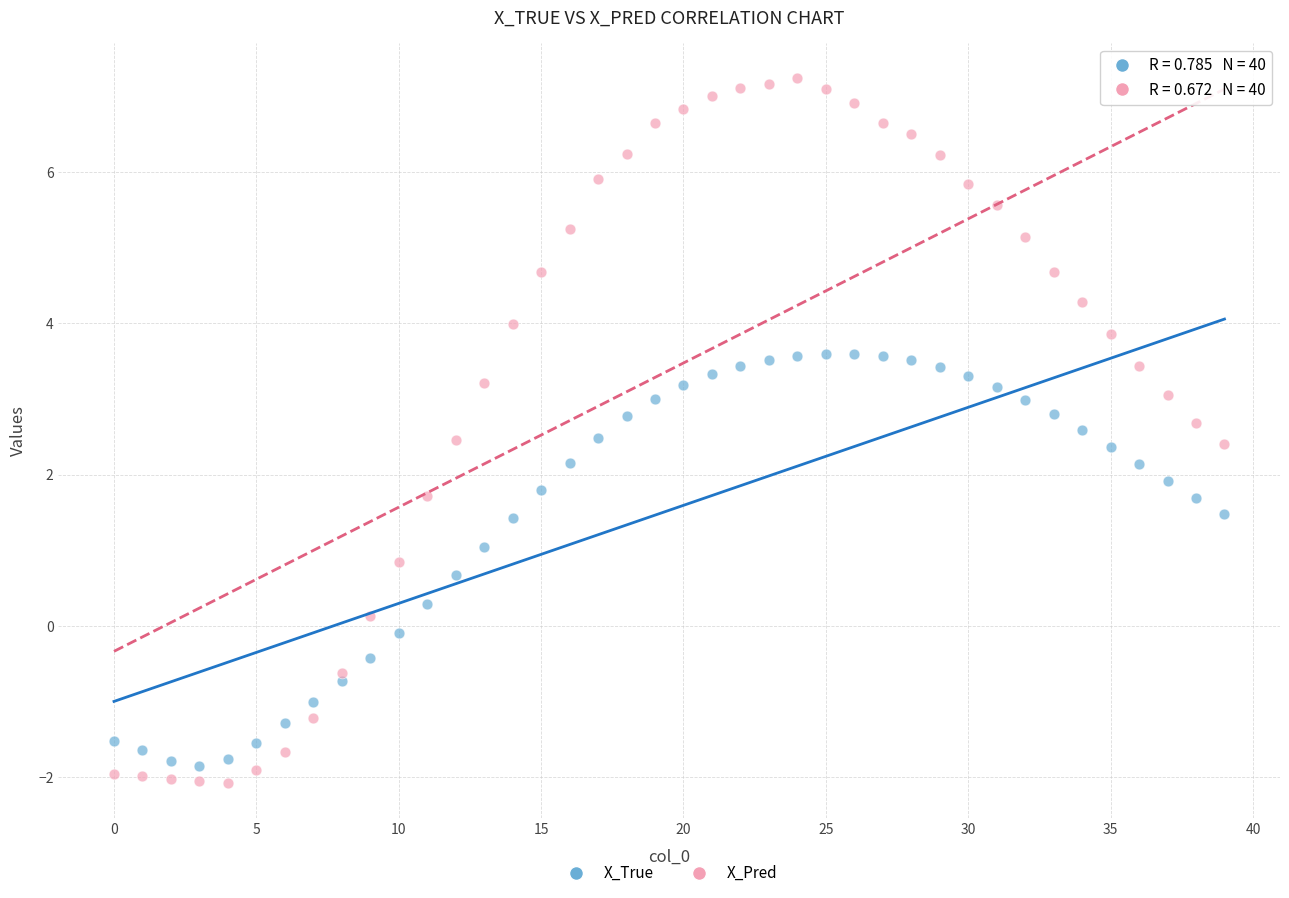

Which series has the widest spread of Y values?

X_Pred